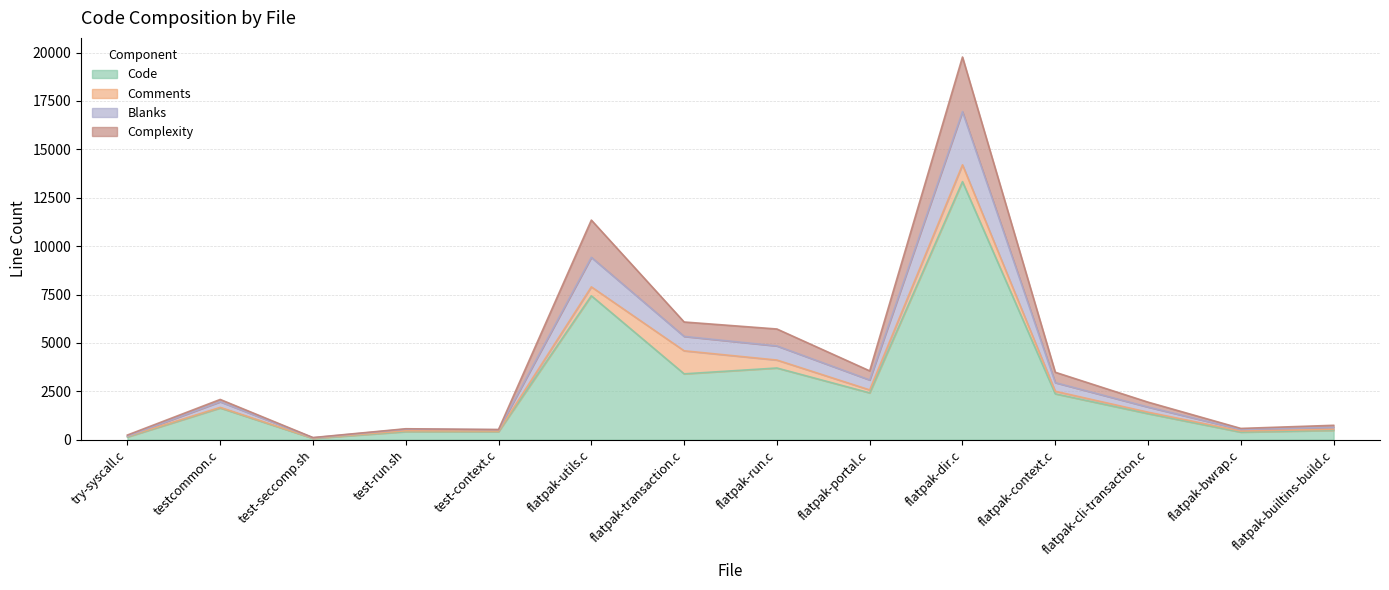

At which category is the sum across all series the highest?

flatpak-dir.c